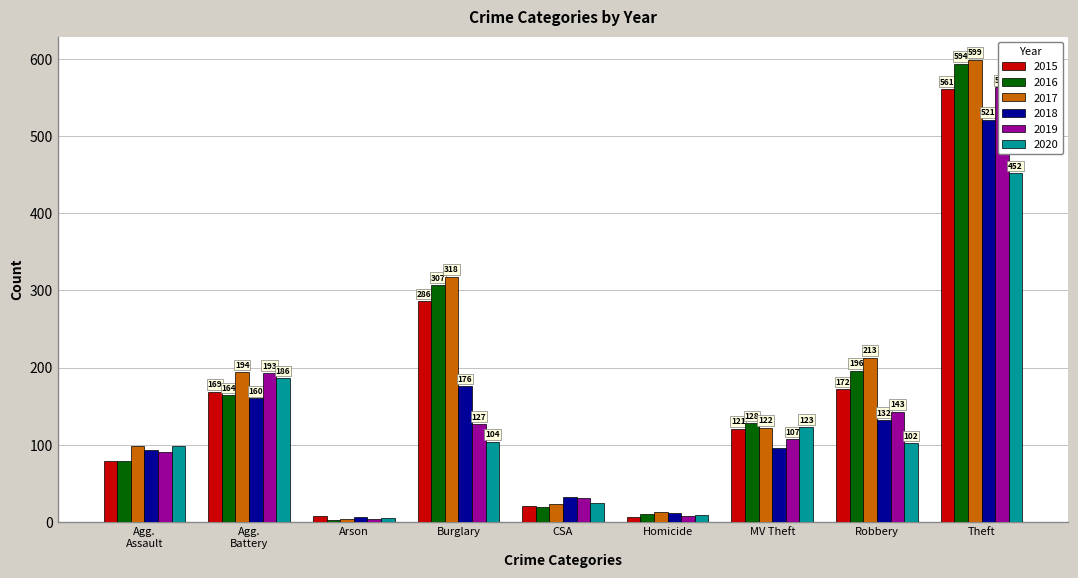

What is the difference between the 2018 values at Agg. Assault and Agg. Battery?

67